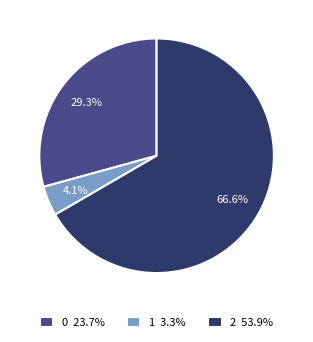

How many slices are in this pie chart?

3